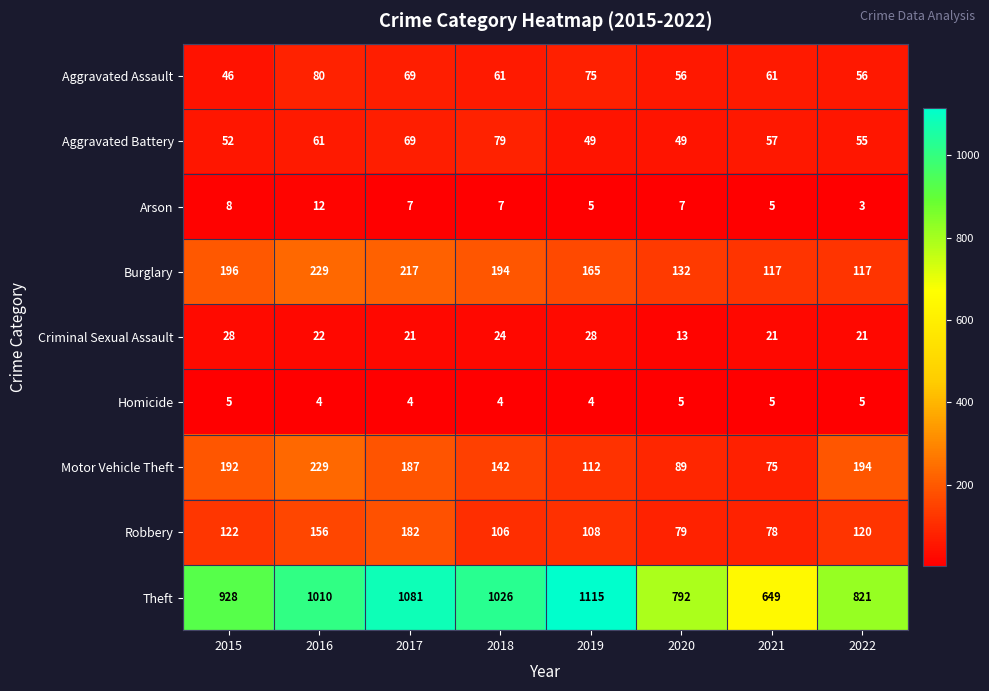

What is the spread (max minus min) of values at 2015?

923